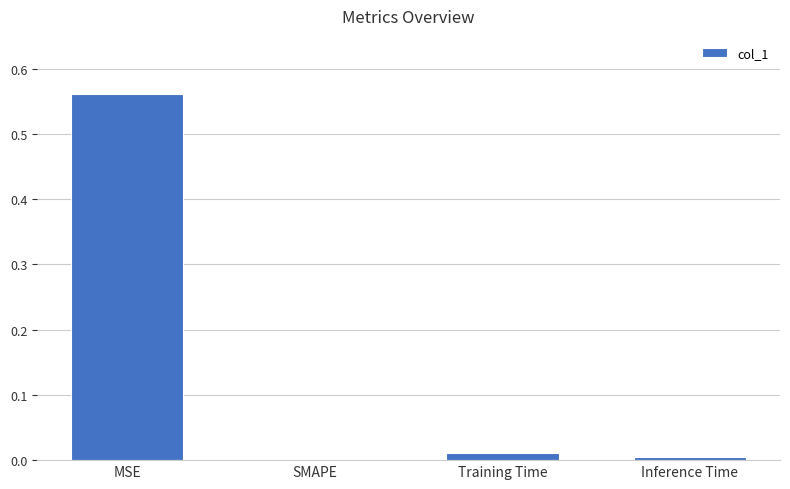

What is the average value?

0.1